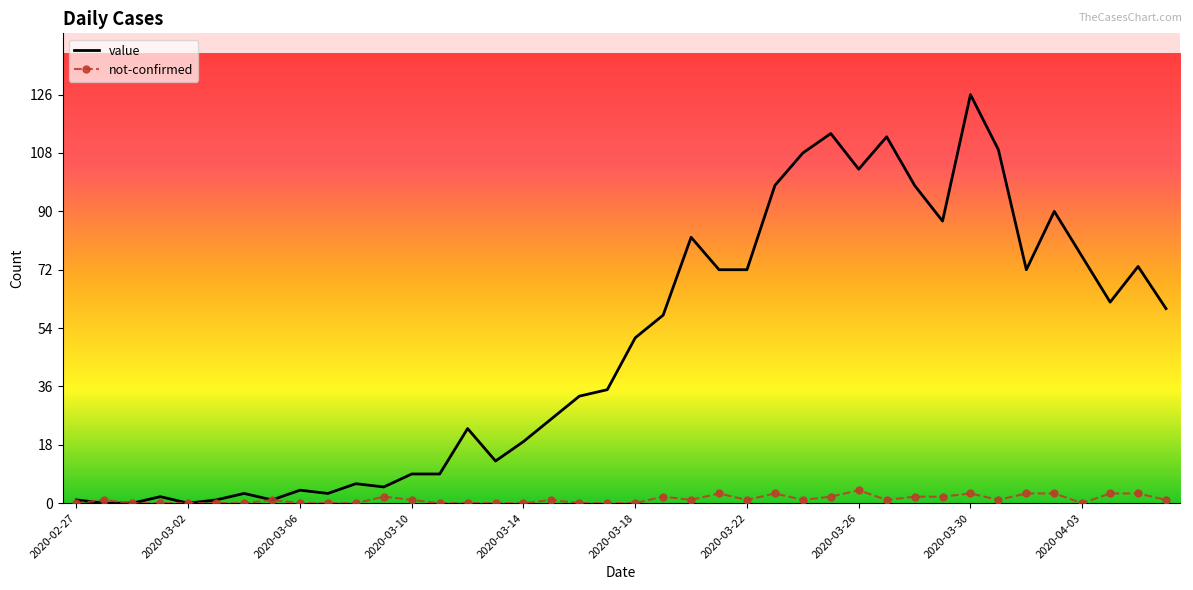

Rank the series by their average value, from lowest to highest.

not-confirmed, value